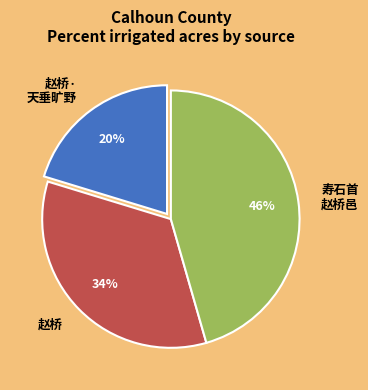

Does 赵桥· 天垂旷野 account for over 50% of the chart?

No